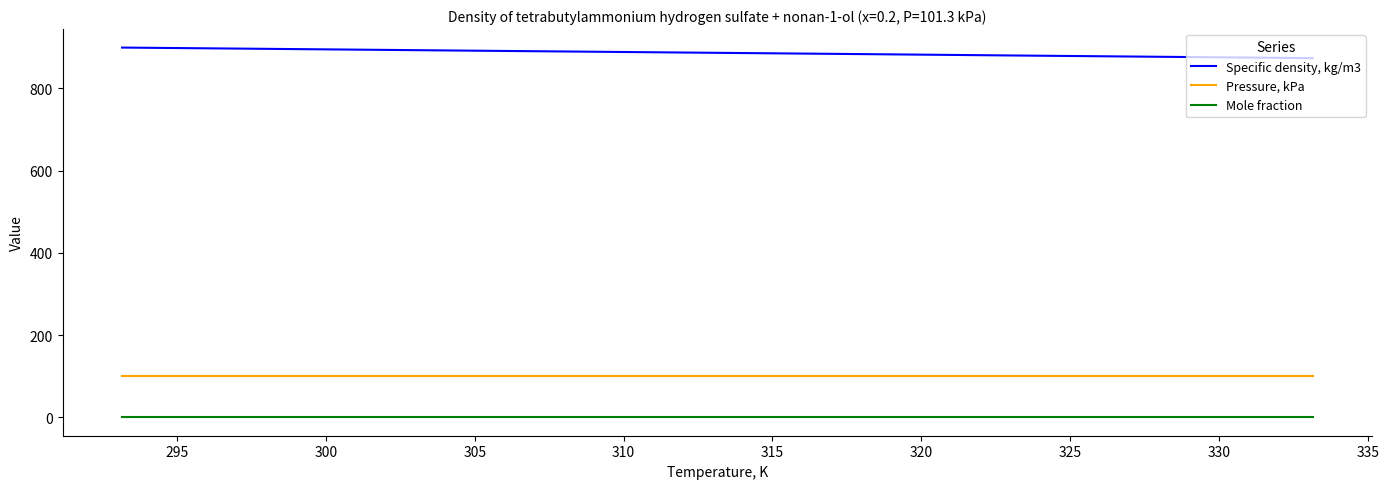

What is the difference between the maximum and minimum values in the Specific density, kg/m3 series?

25.7